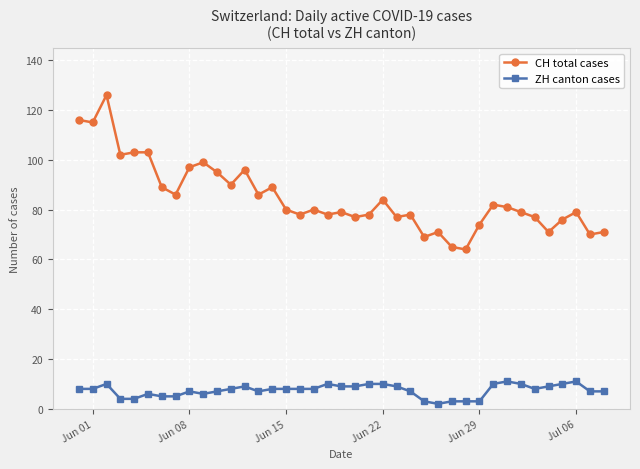

Rank the series by their maximum value, from lowest to highest.

ZH canton cases, CH total cases